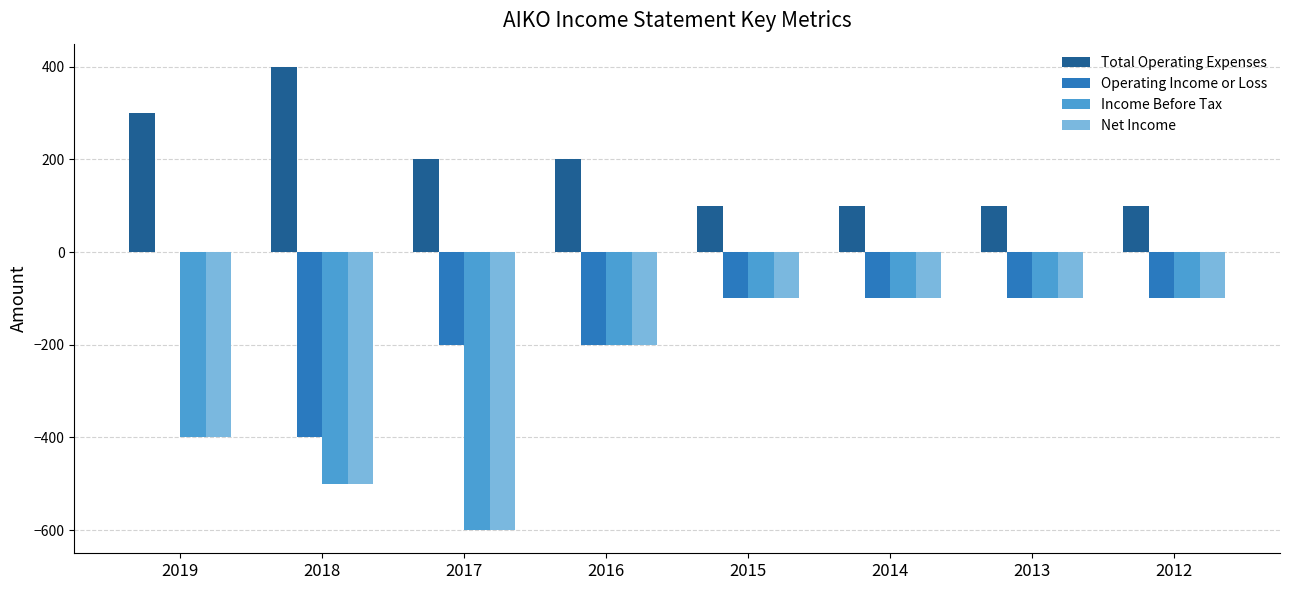

How many categories are shown in the chart?

8